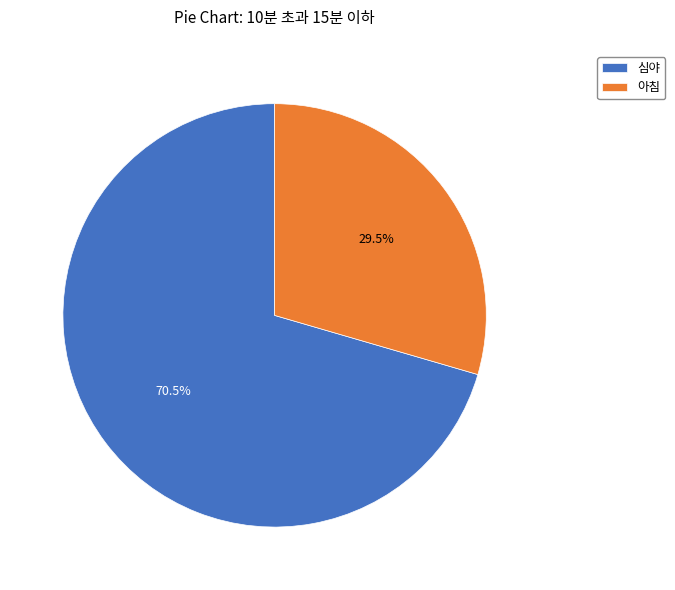

What percentage is NOT represented by 심야?

29.5%